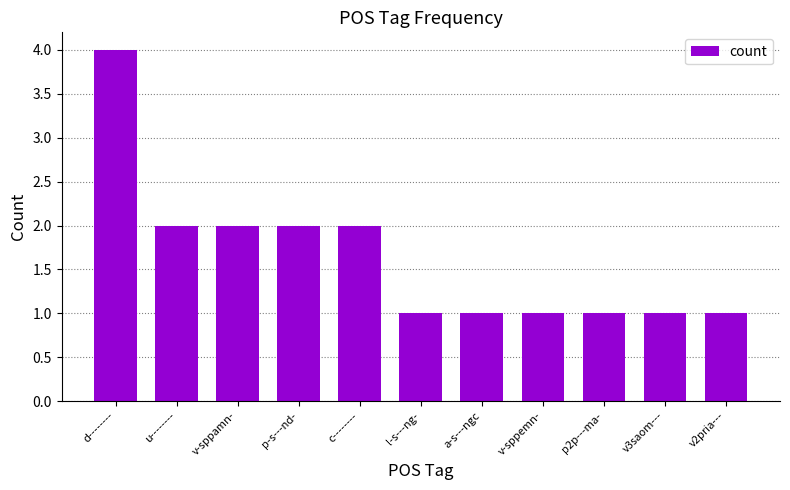

The chart shows a value of 2 at v-sppemn-. True or false?

False